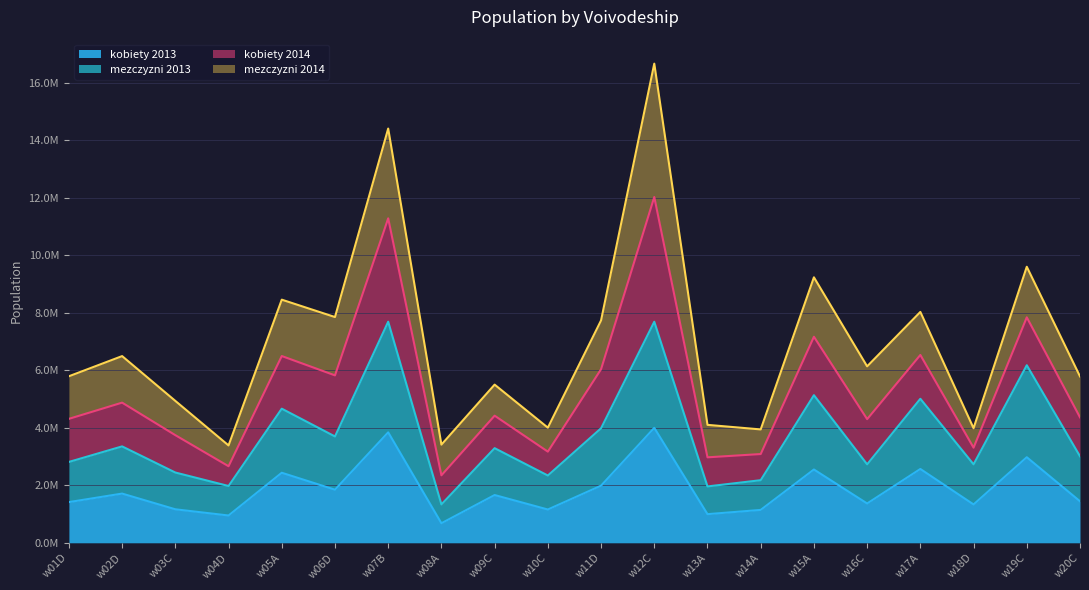

What is the label of the 12th point from the left?

w12C